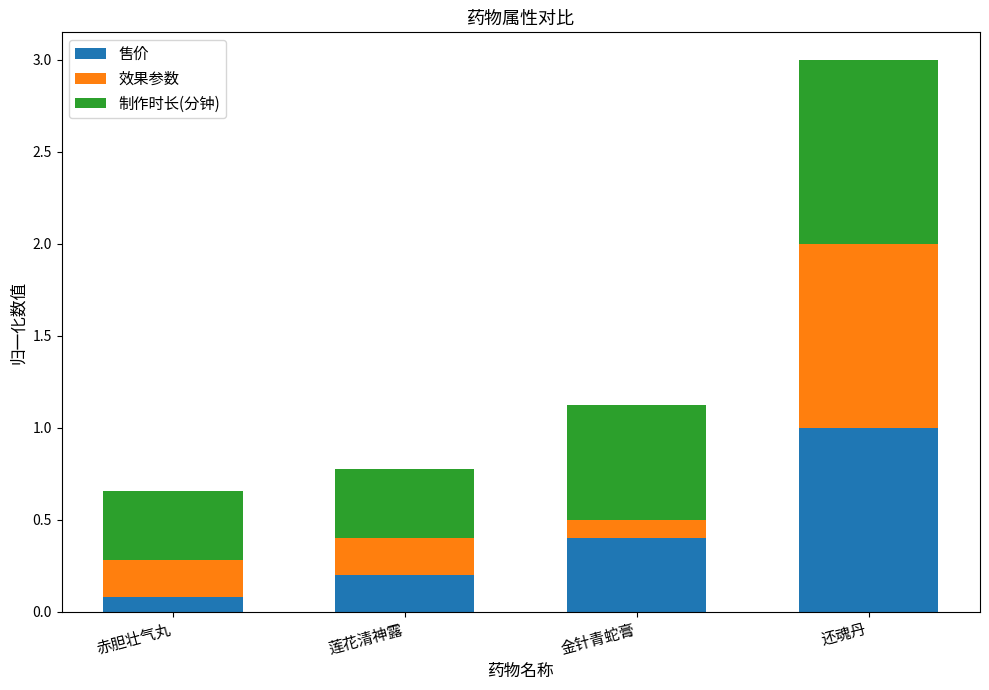

What is the sum of the 售价 values at 赤胆壮气丸 and 还魂丹?

1.1